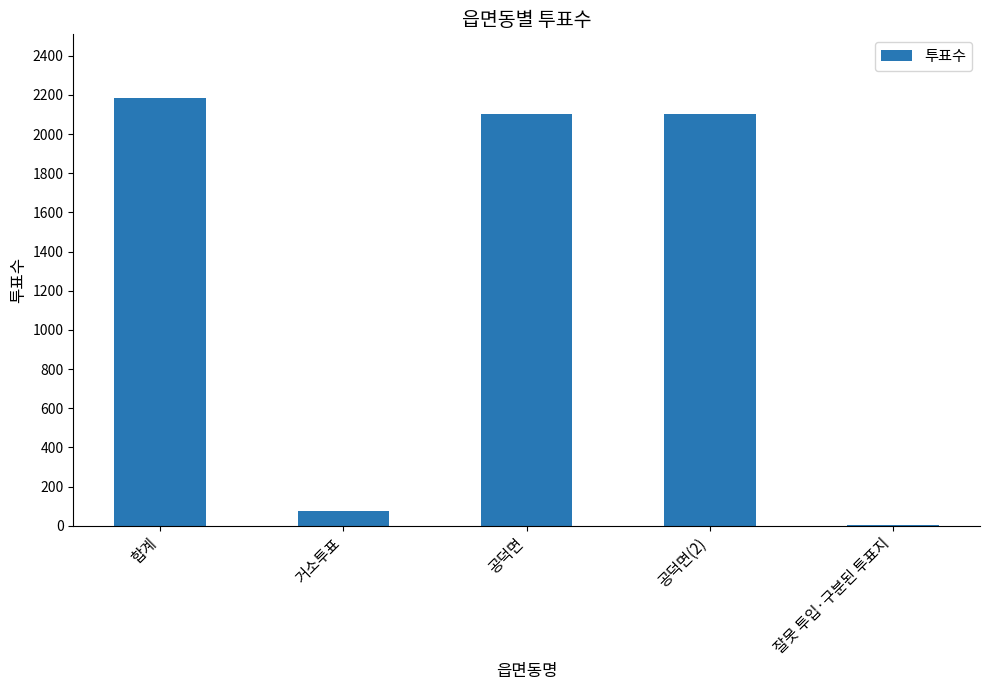

What is the sum of the values at 합계 and 공덕면?

4286